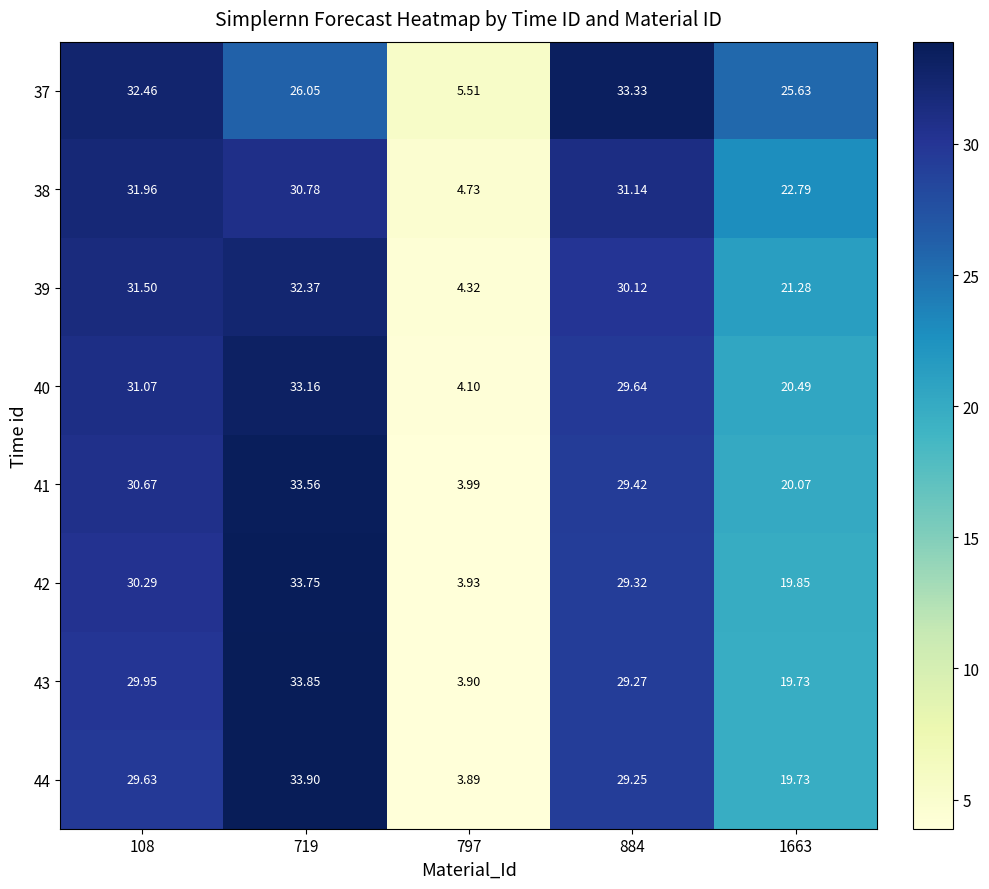

Is the value of 42 at 719 greater than the value of 38 at 719?

Yes